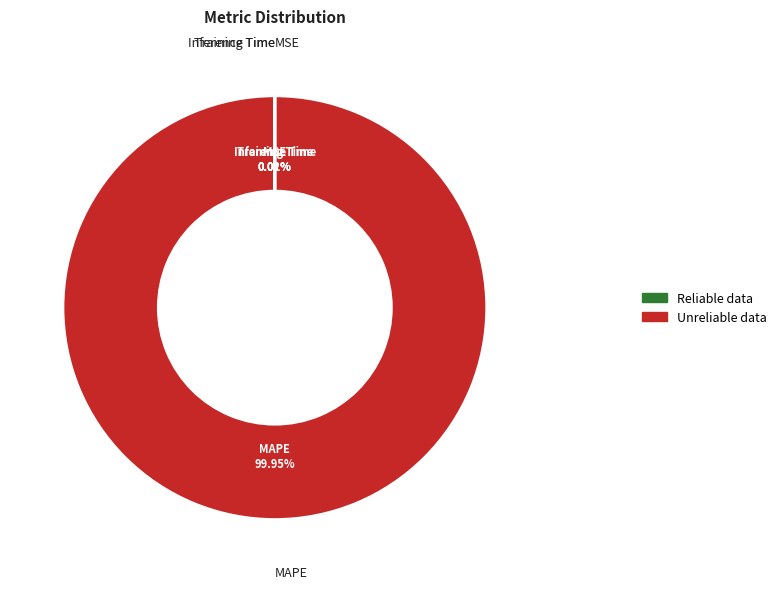

Which category has the biggest portion of the pie?

MAPE